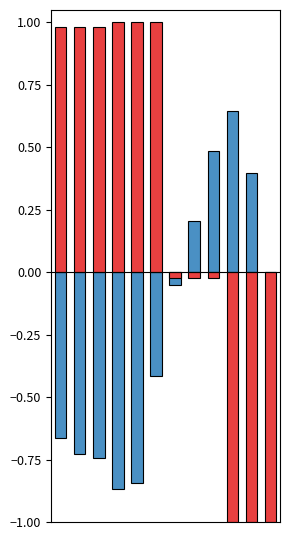

What is the spread (max minus min) of values at 8?

0.5